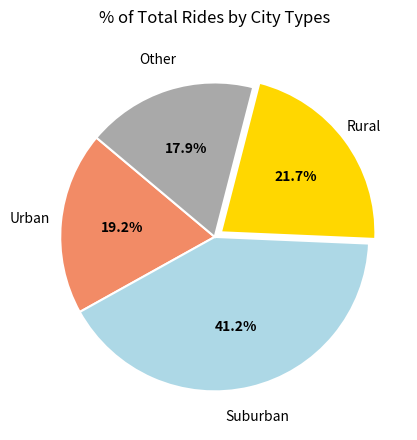

Rank the categories by value from highest to lowest.

Suburban, Rural, Urban, Other